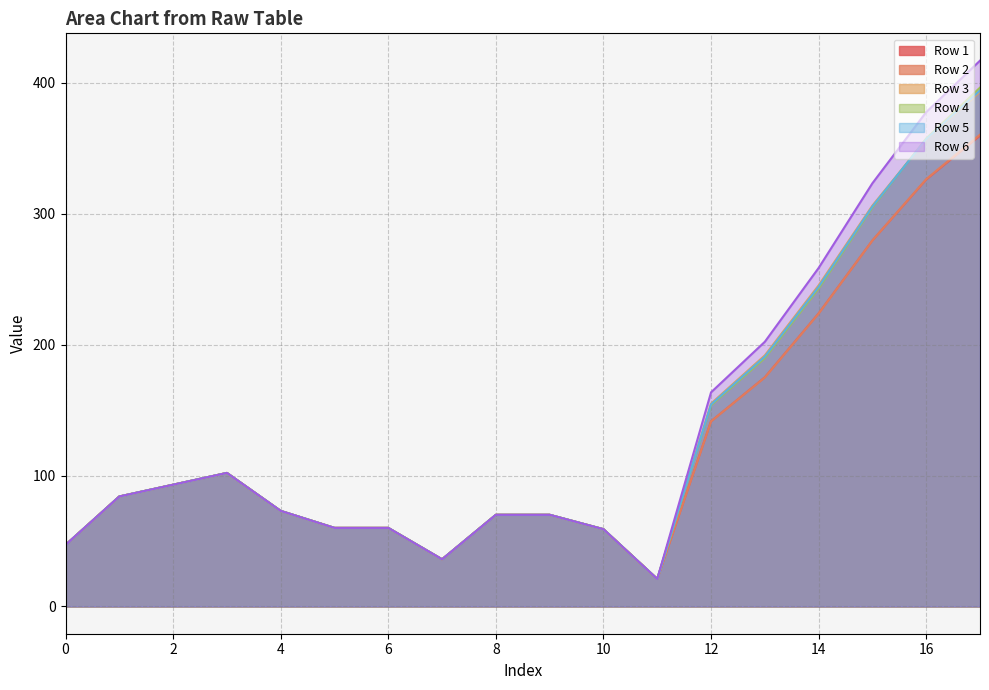

Which series has the largest range (max minus min)?

Row 6